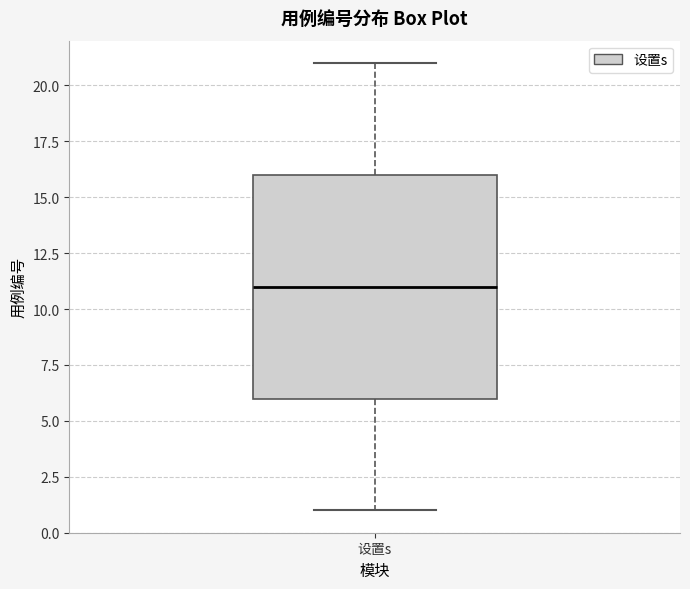

Where does the upper whisker of the box for 设置s end on the y-axis? The values are not printed on the chart, so give them approximately, as read against the axis.

21